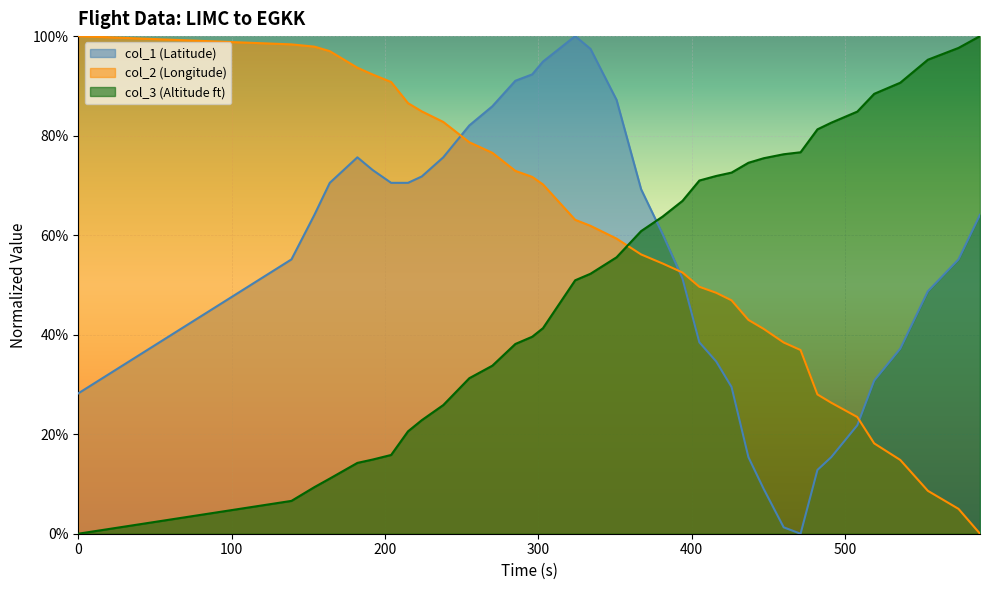

What is the value of the col_1 point at the 13th from the left?

0.9